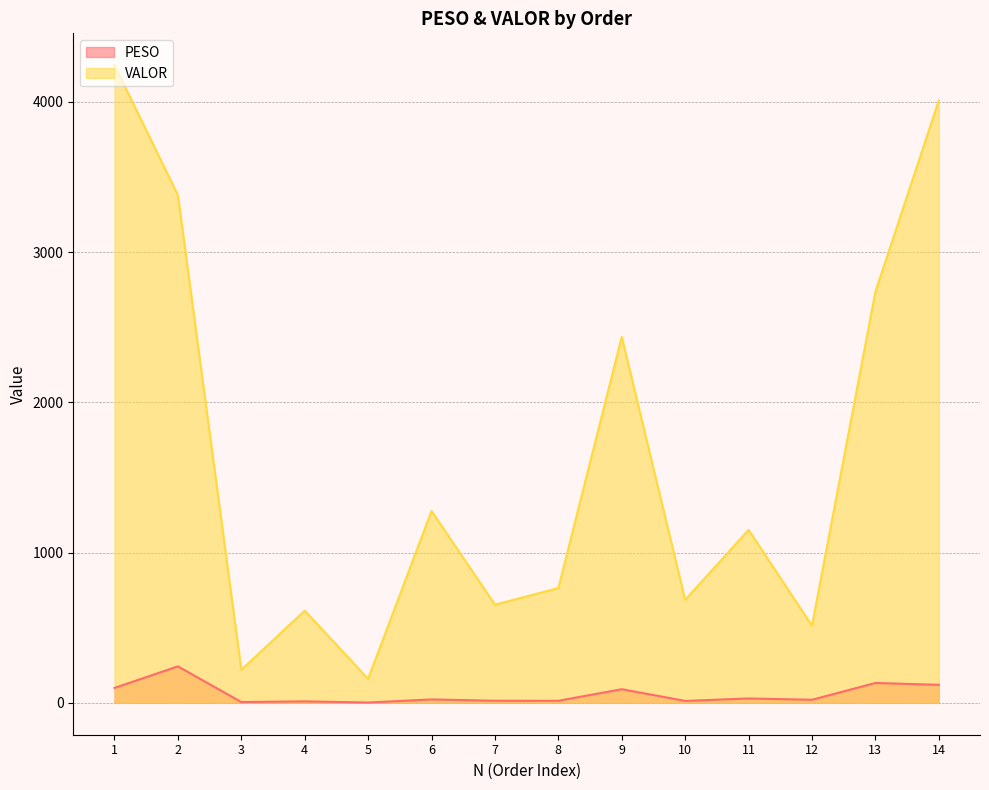

True or false: PESO and VALOR intersect in this chart.

False